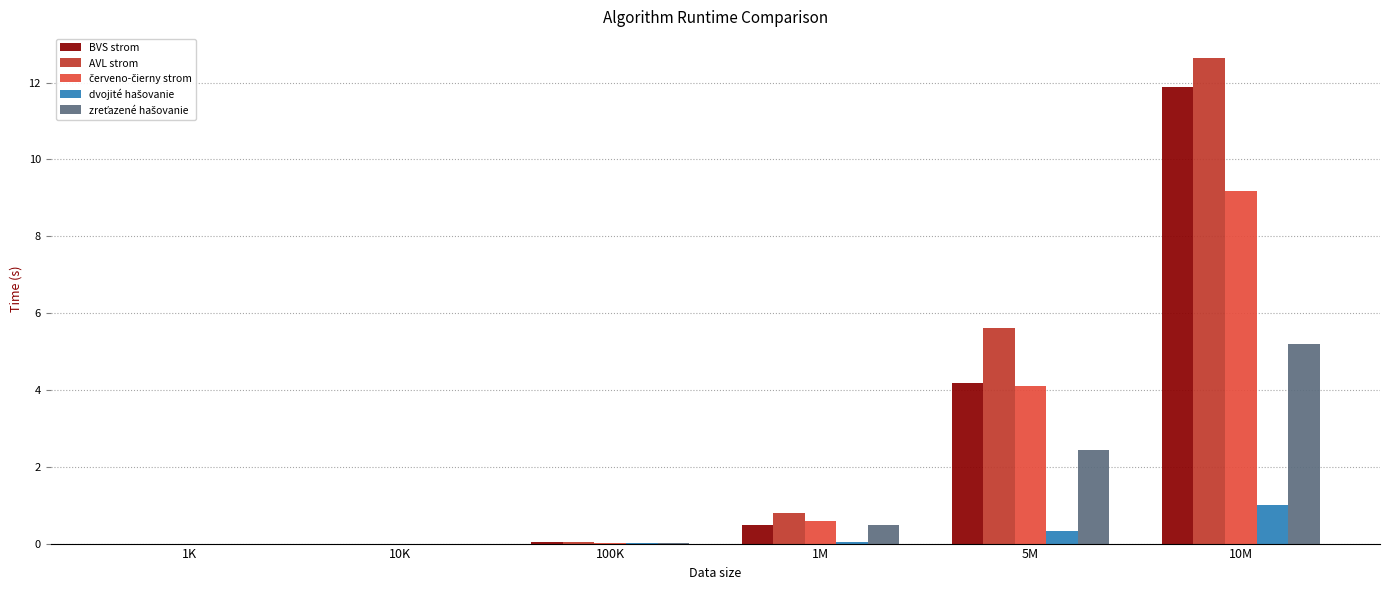

At which category is the sum across all series the highest?

10M